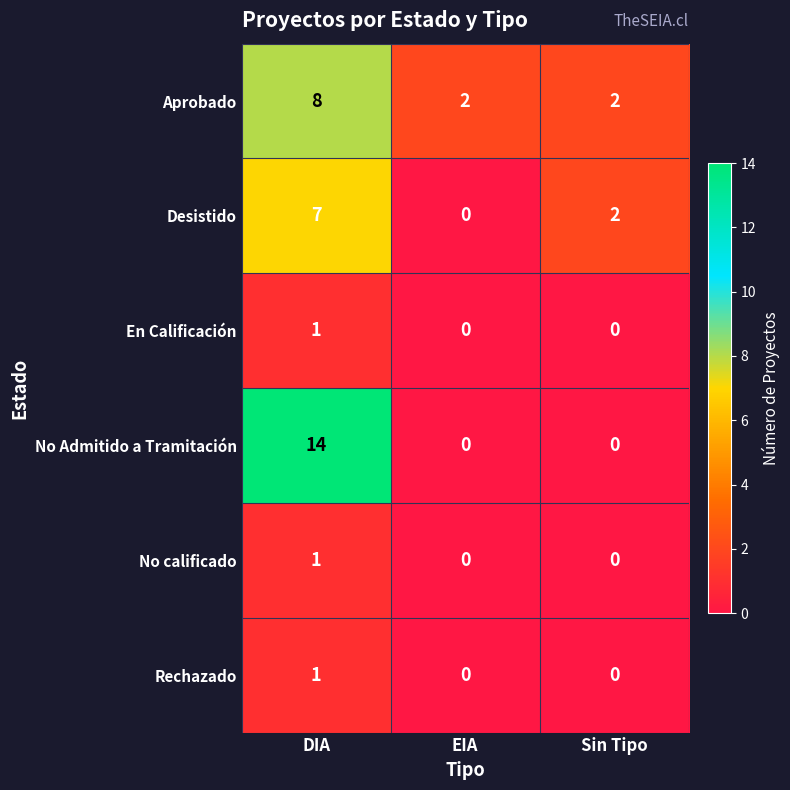

What is the average value of the Aprobado series?

4